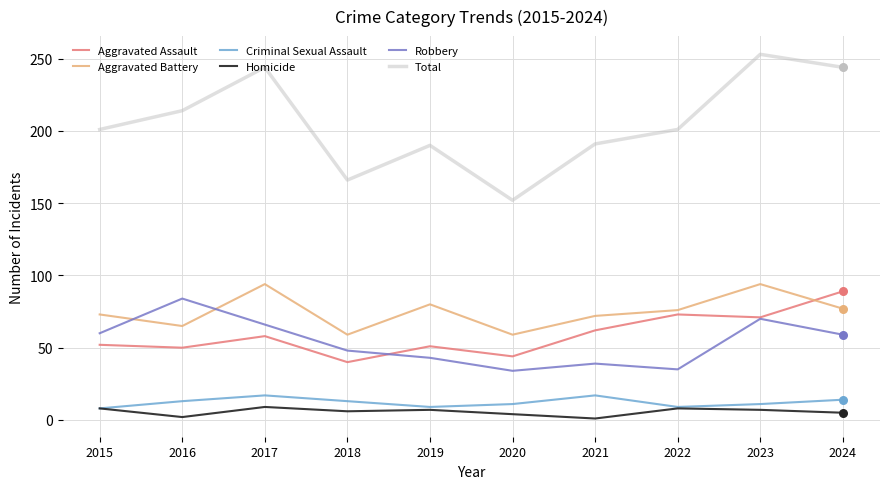

Which series has the widest spread of values?

Total